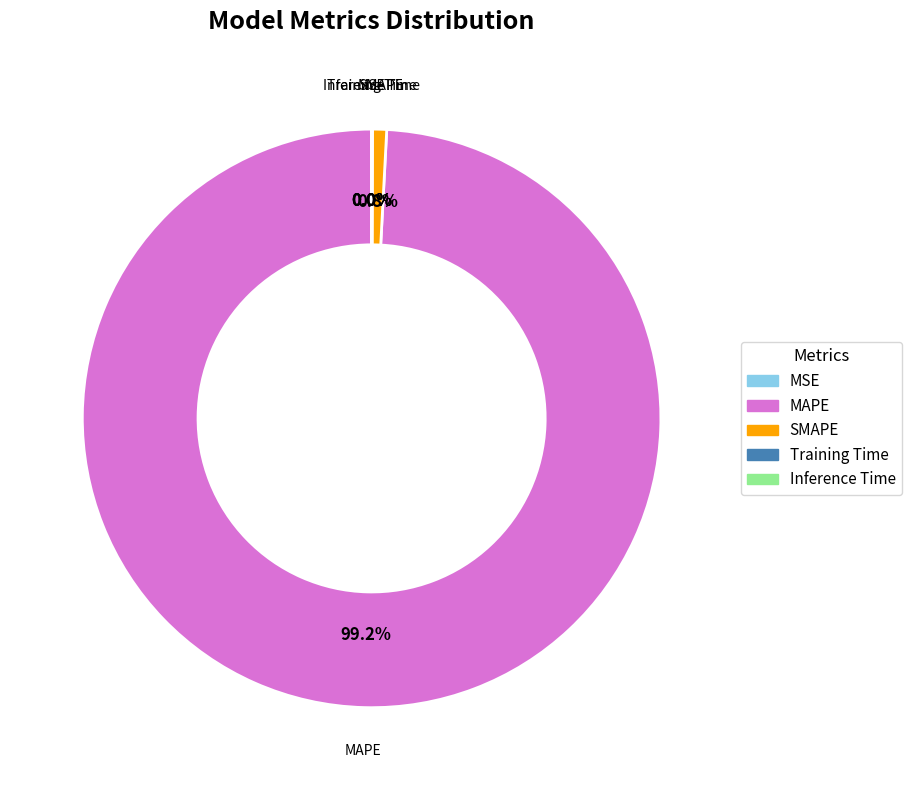

Which slice is the largest?

MAPE